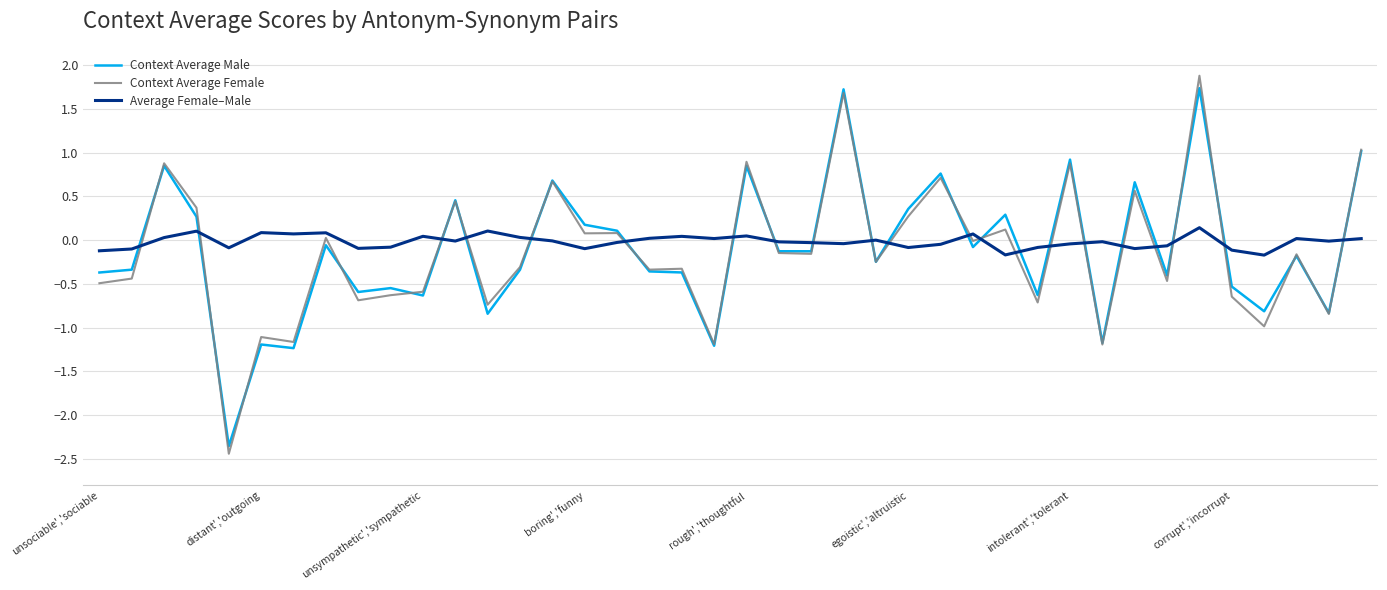

Which series has the largest range (max minus min)?

Context Average Female